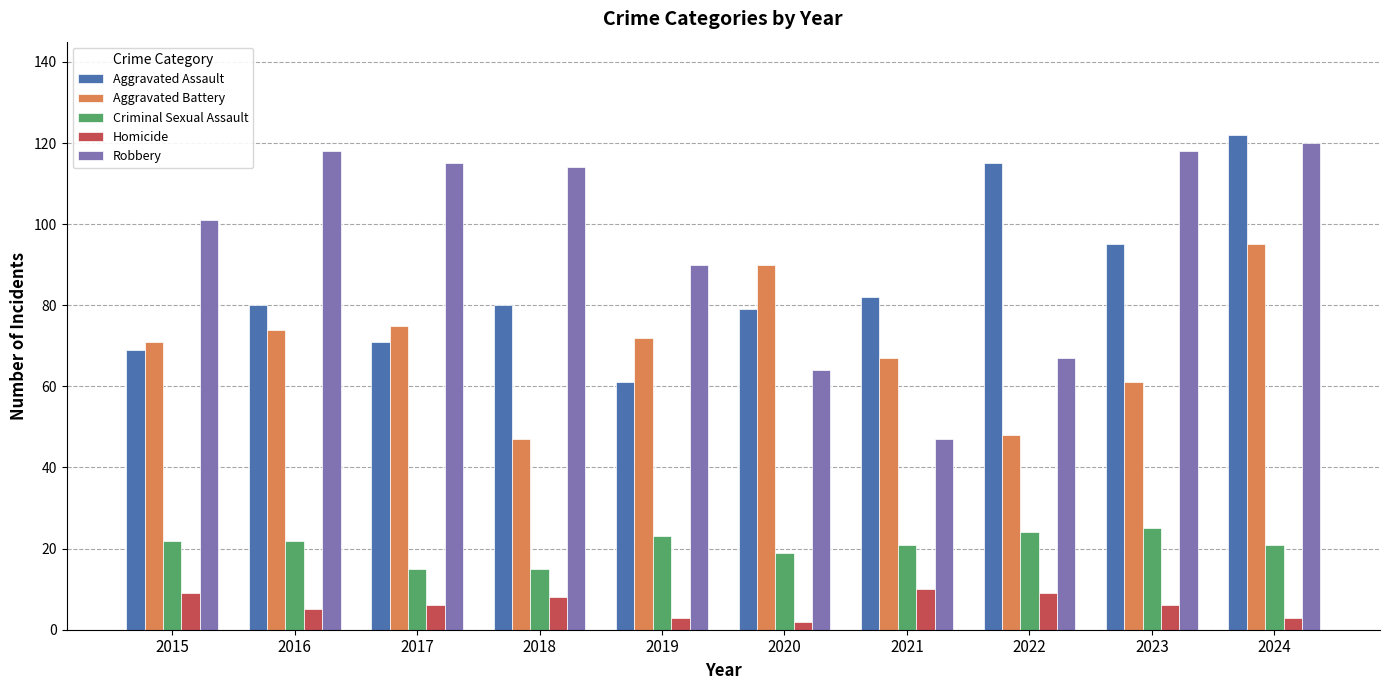

Rank the series by their maximum value, from highest to lowest.

Aggravated Assault, Robbery, Aggravated Battery, Criminal Sexual Assault, Homicide